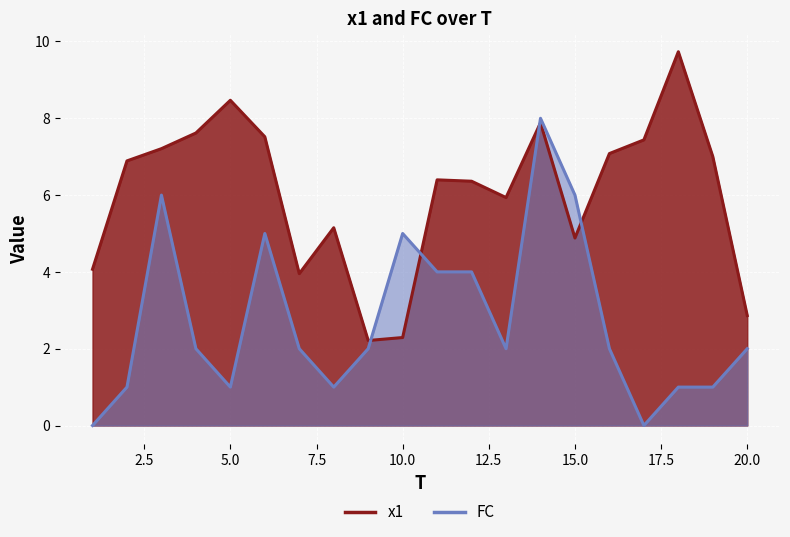

Reading left to right, list all the values displayed in this chart.

x1: 4.1	6.9	7.2	7.6	8.5	7.5	4.0	5.2	2.2	2.3	6.4	6.4	5.9	7.9	4.9	7.1	7.4	9.7	7.0	2.9
FC: 0.0	1.0	6.0	2.0	1.0	5.0	2.0	1.0	2.0	5.0	4.0	4.0	2.0	8.0	6.0	2.0	0.0	1.0	1.0	2.0